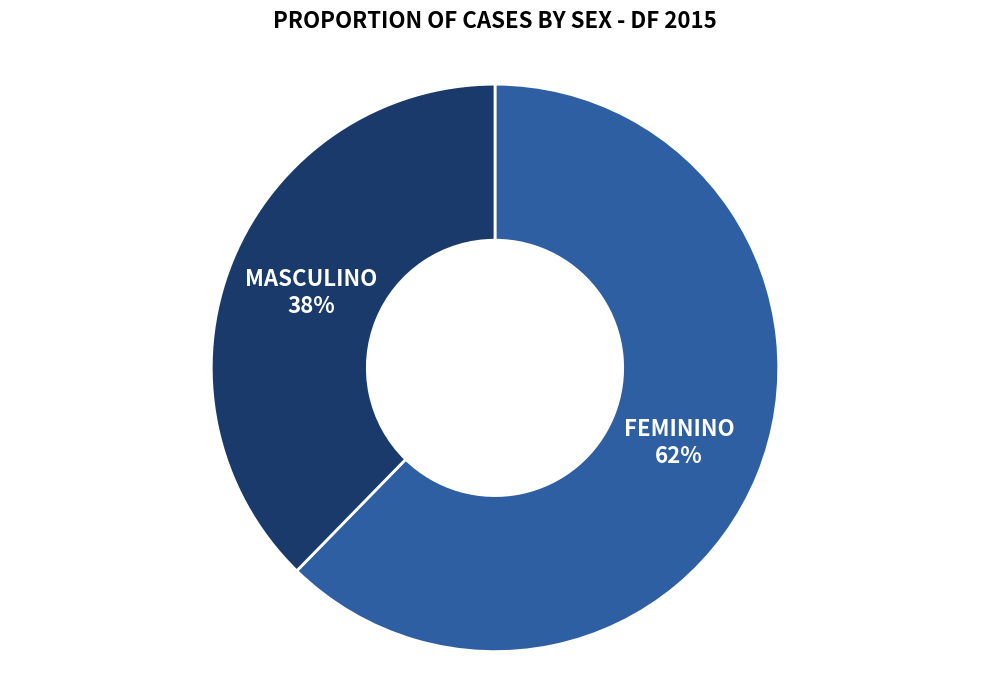

True or false: FEMININO accounts for 48% of the total.

False